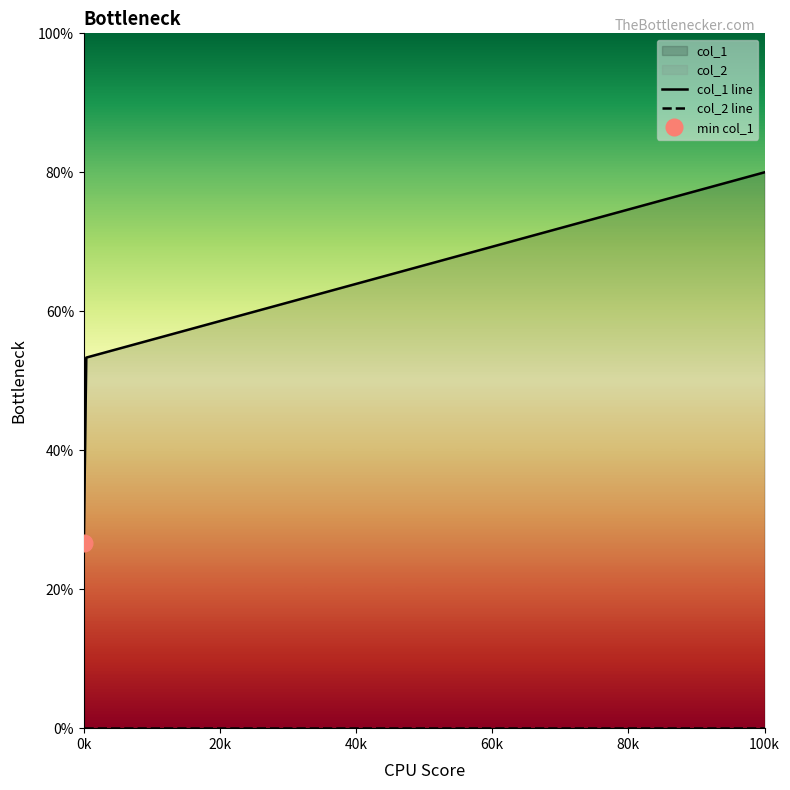

At which label is col_2 line closest to 0?

0k